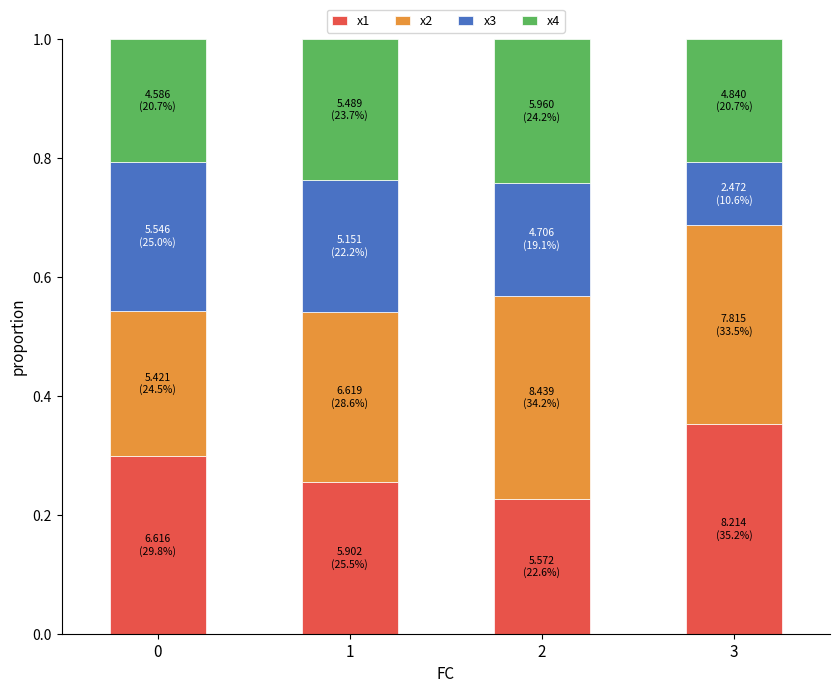

The value of x1 at 1 is 0.3. True or false?

True